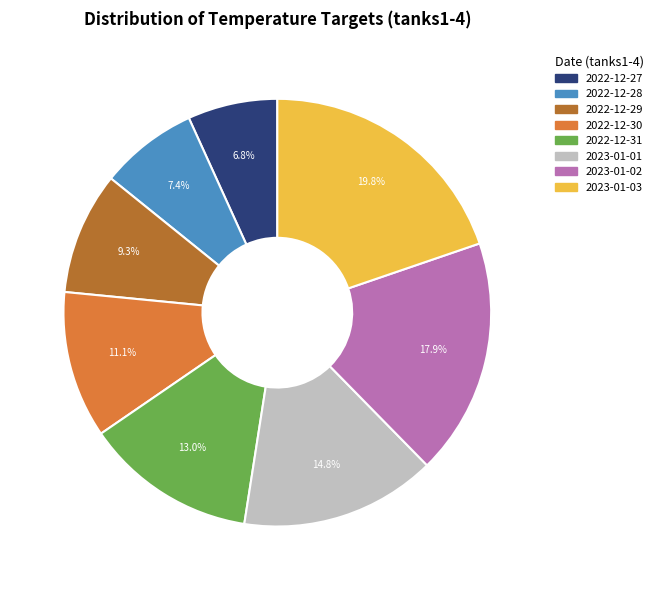

How many slices are in this pie chart?

8